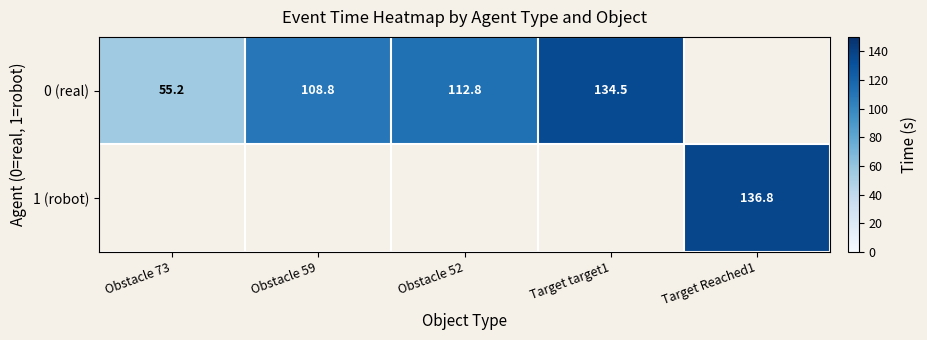

Rank the series by their maximum value, from lowest to highest.

0 (real), 1 (robot)